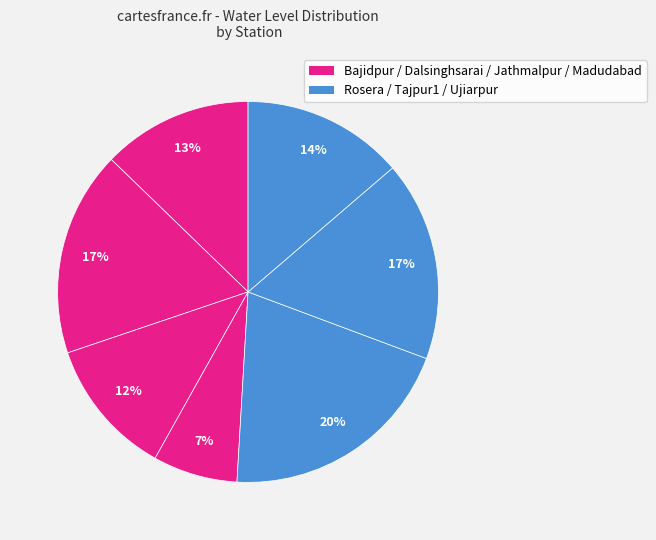

What is the largest slice in the pie chart?

Rosera